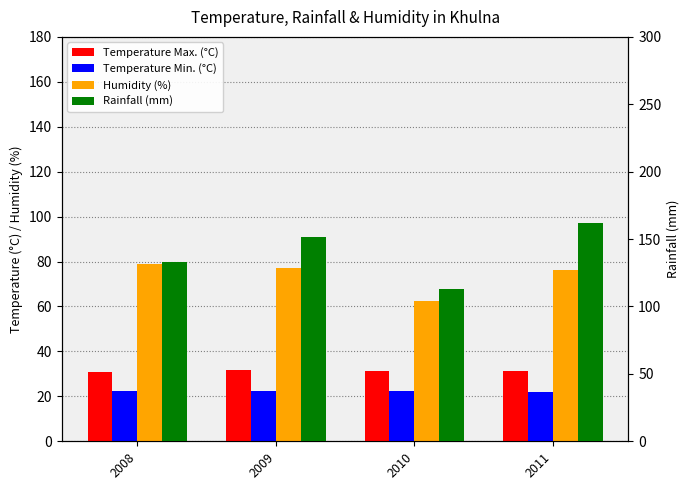

What is the maximum value for Temperature Max. (°C)?

31.9